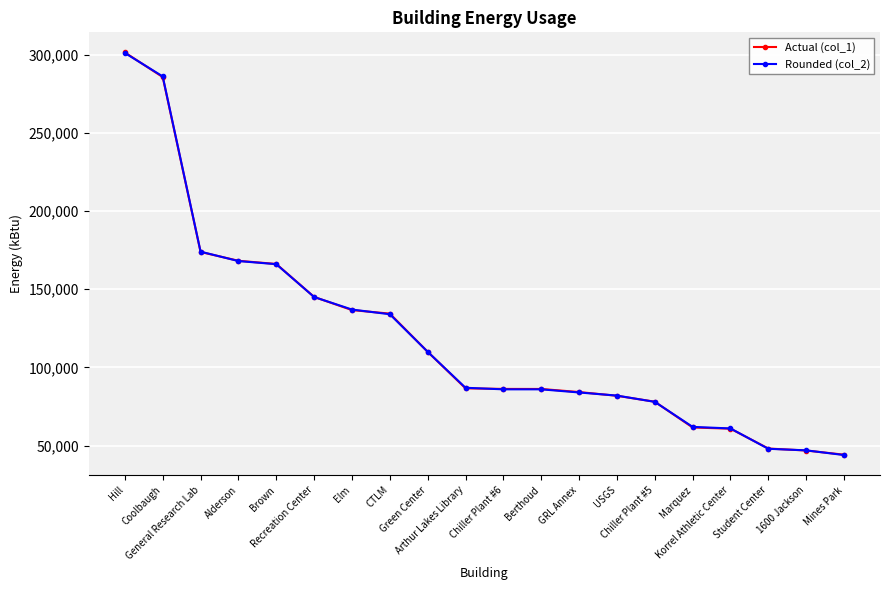

What are all the series names shown in the legend?

Actual (col_1), Rounded (col_2)